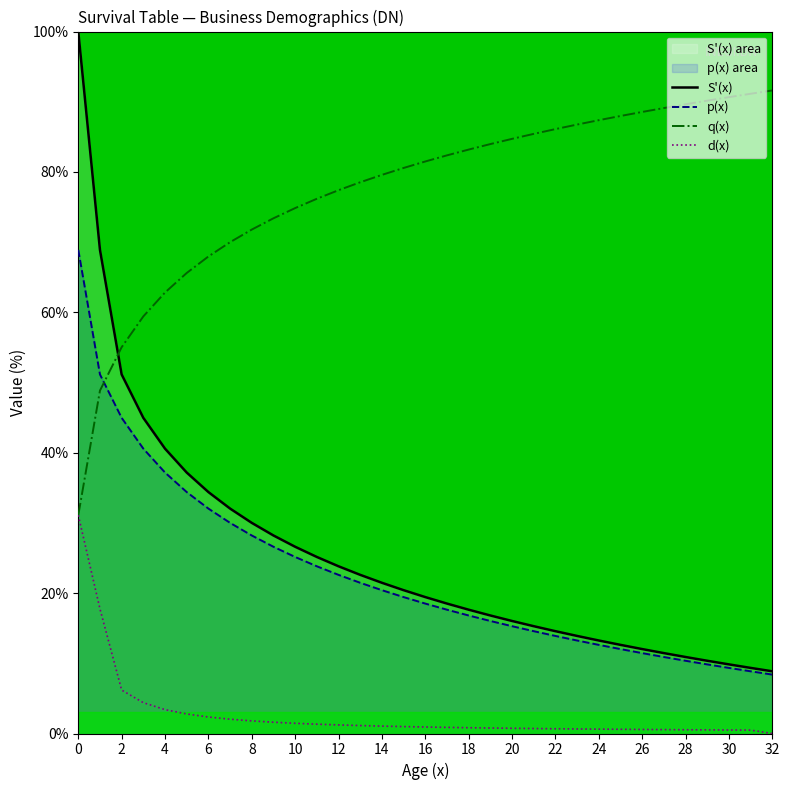

What is the approximate value of d(x) at 23?

0.6